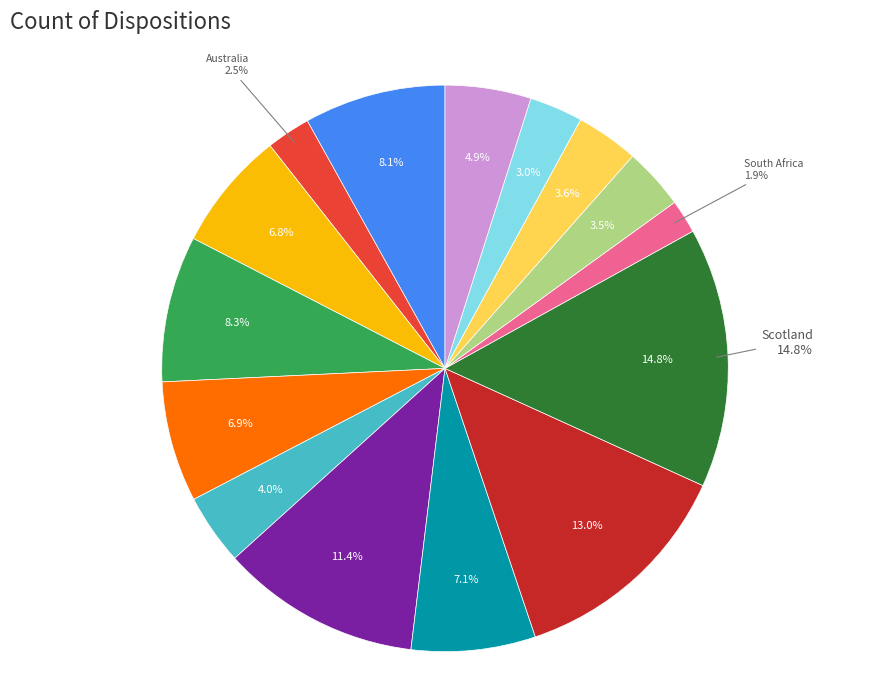

True or false: South Africa accounts for 2% of the total.

True